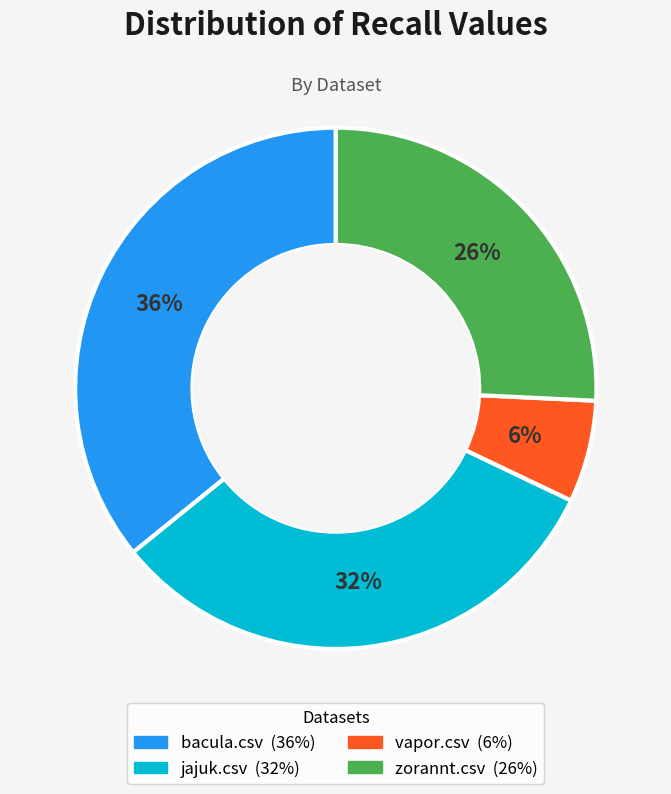

To the nearest percent, what is the combined percentage of vapor.csv and zorannt.csv?

32%